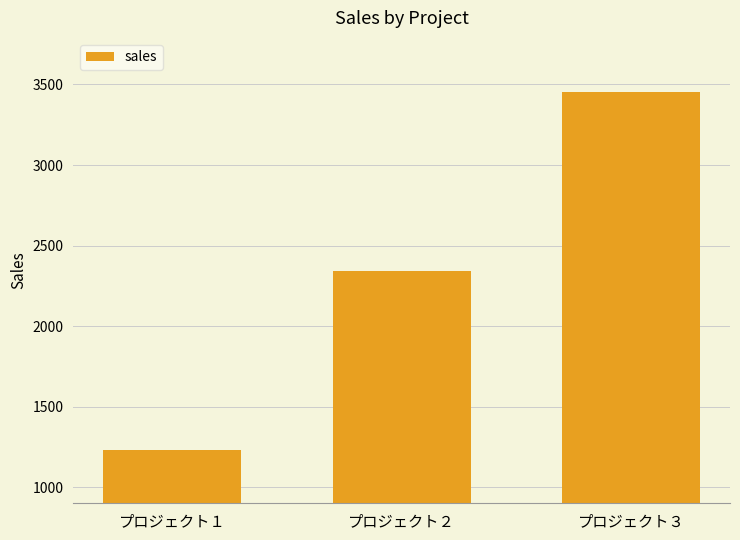

What is the minimum value shown in the chart?

1234